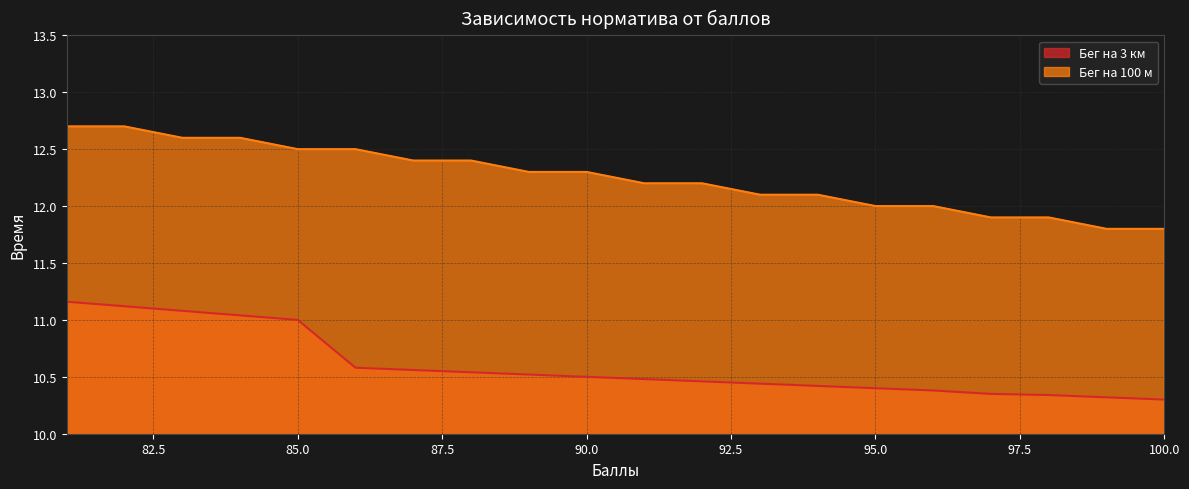

The Бег на 3 км series shows 10.5 at 92. True or false?

True